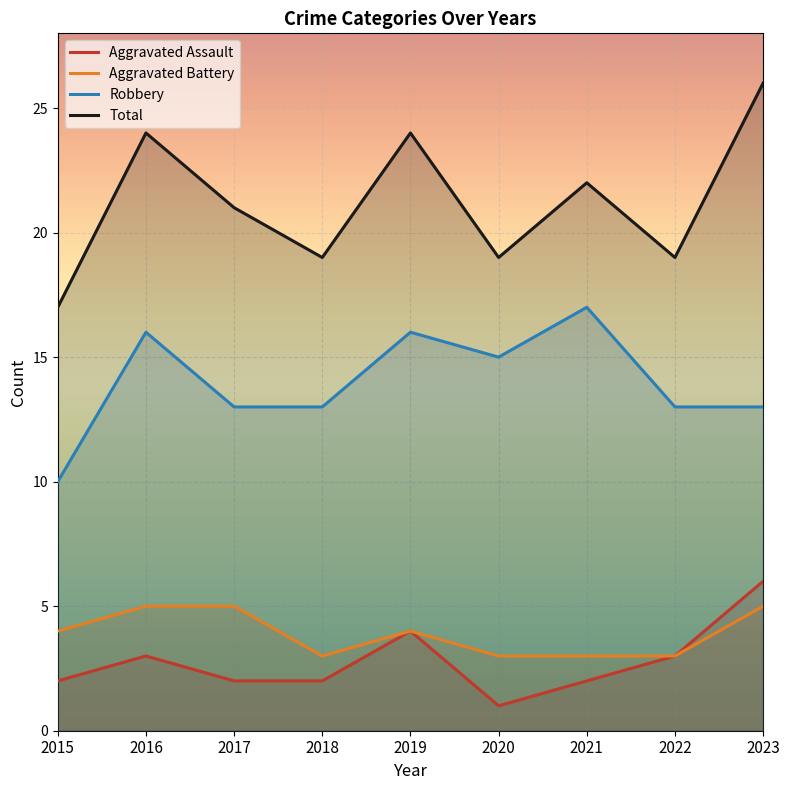

True or false: Aggravated Battery and Total intersect in this chart.

False